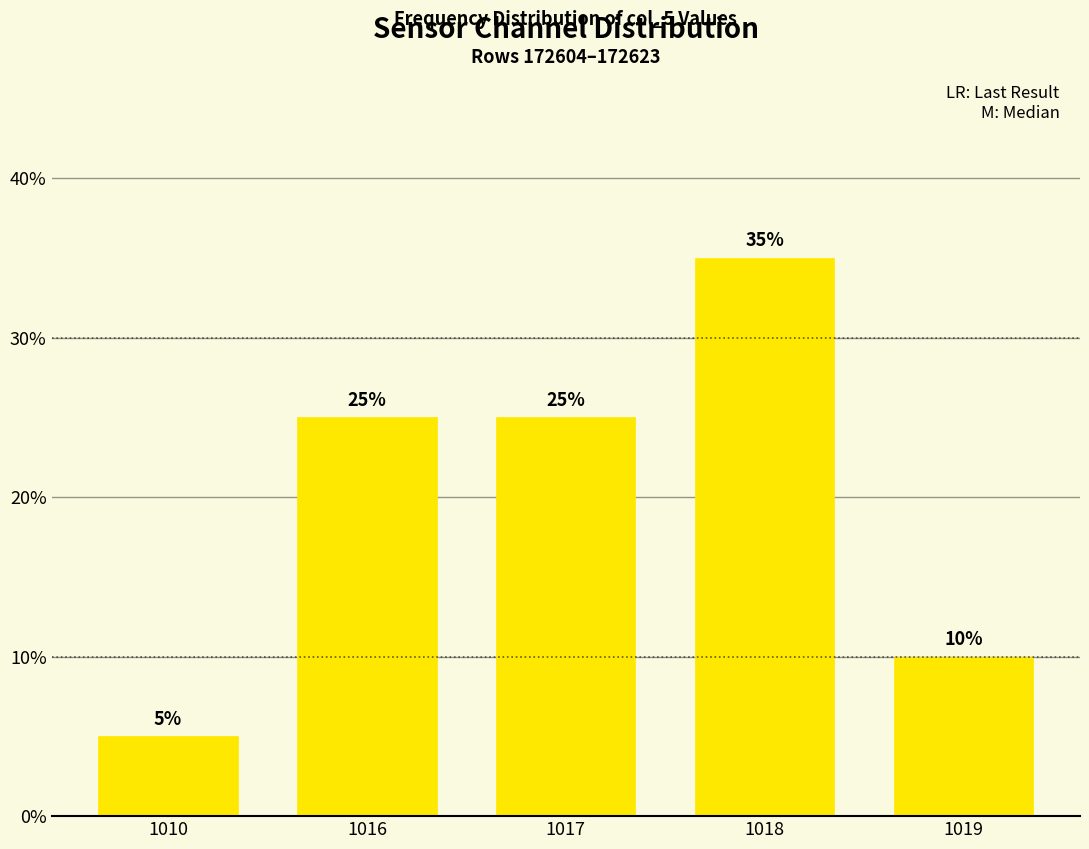

How many values are between 10 and 25?

3